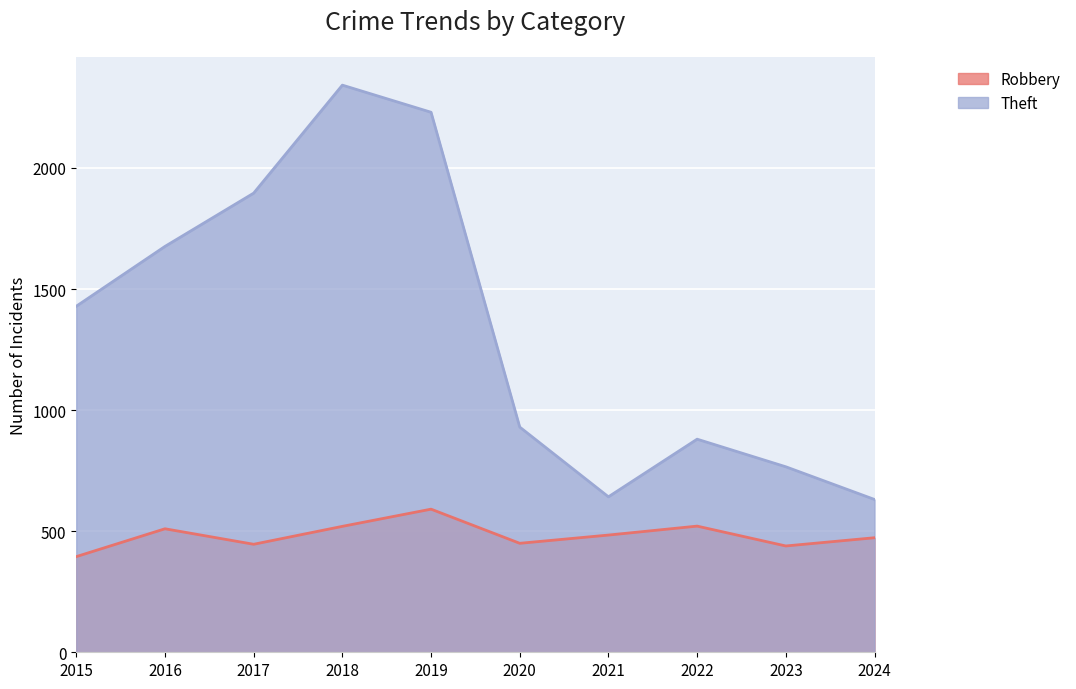

In Robbery, how many points are higher than both neighbors (excluding endpoints)?

3